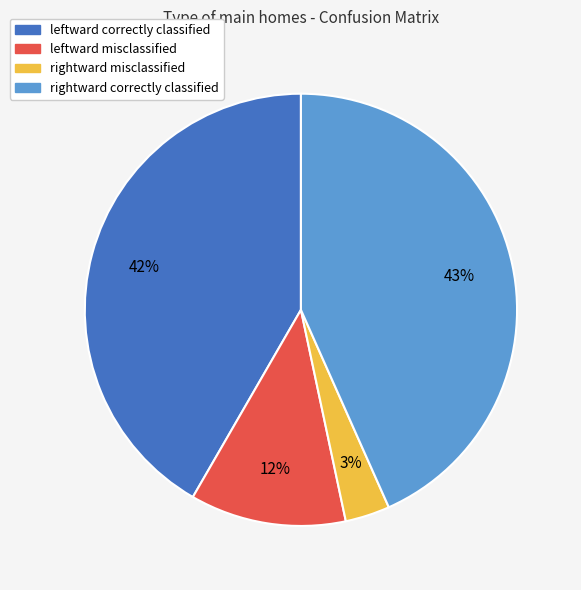

Does any single category account for the majority?

No